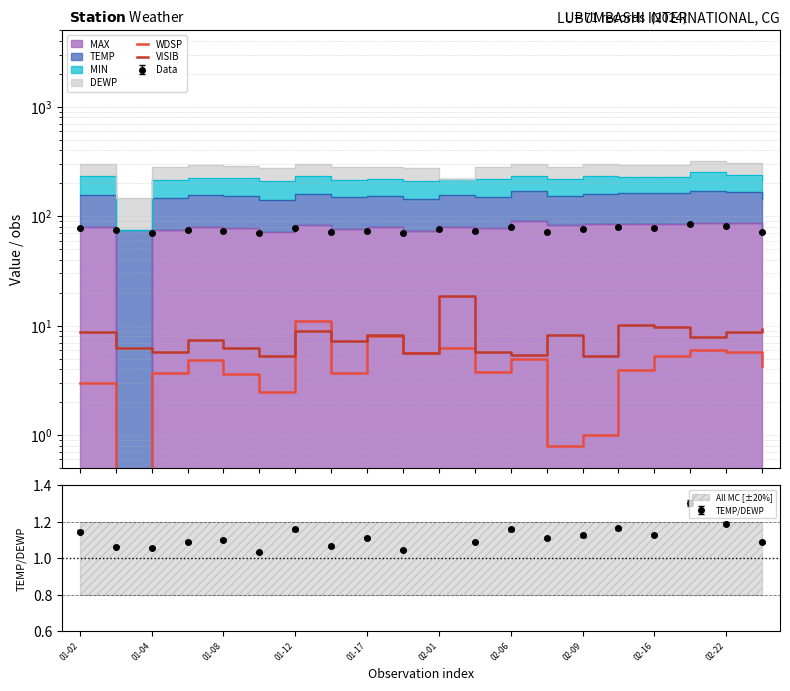

Reading left to right, extract all data points from this chart.

WDSP: 3.0	0.0	3.7	4.9	3.6	2.5	11.0	3.7	8.0	5.6	6.2	3.8	5.0	0.8	1.0	3.9	5.3	6.0	5.7	4.3
VISIB: 8.7	6.2	5.8	7.4	6.2	5.3	8.9	7.2	8.2	5.6	18.6	5.8	5.4	8.2	5.3	10.1	9.8	7.8	8.7	9.3